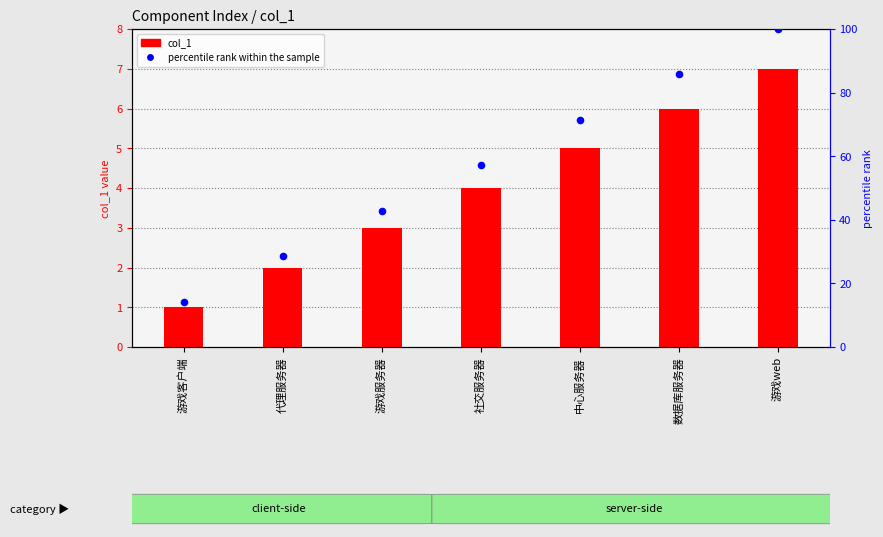

At which category is the sum across all series the highest?

游戏web